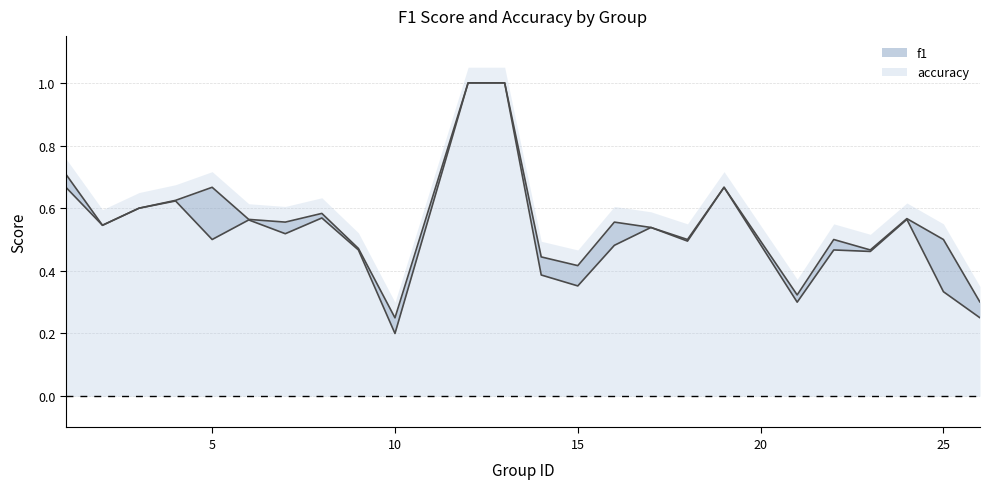

Between 9 and 13, which is larger?

13